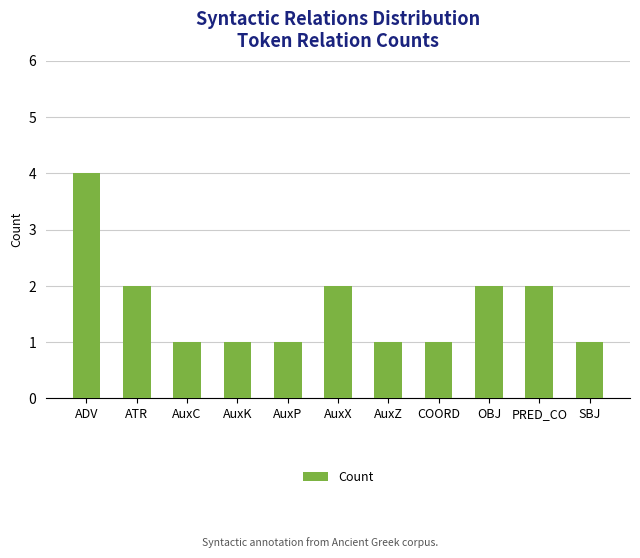

Count the number of data series in this chart.

1